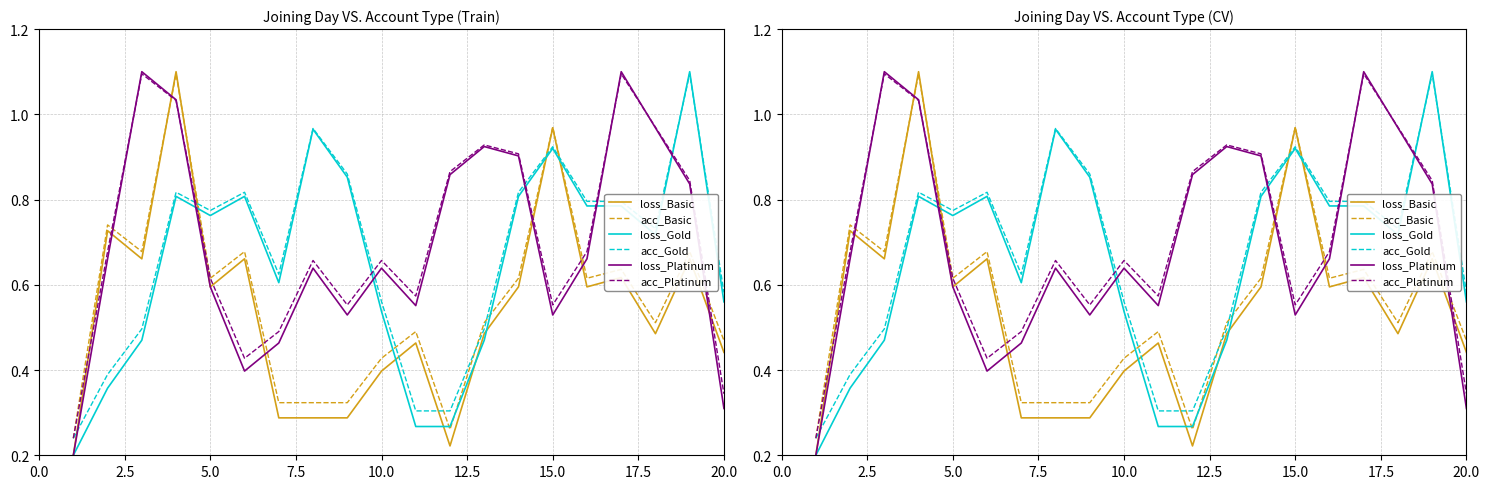

What is the difference between the maximum and minimum values in the loss_Gold series?

0.9